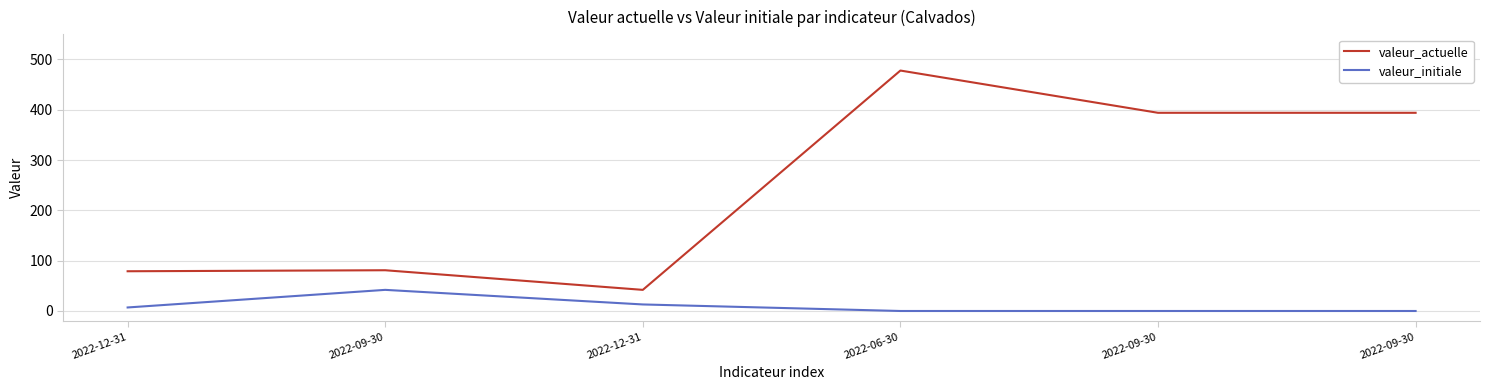

Which series has the widest spread of values?

valeur_actuelle